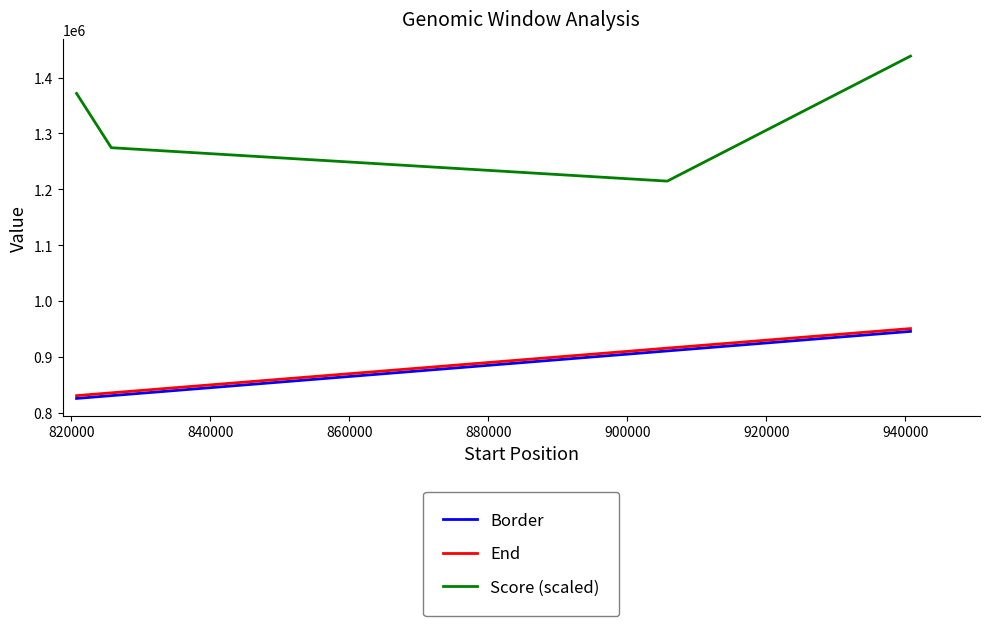

Which series has the widest spread of values?

Score (scaled)